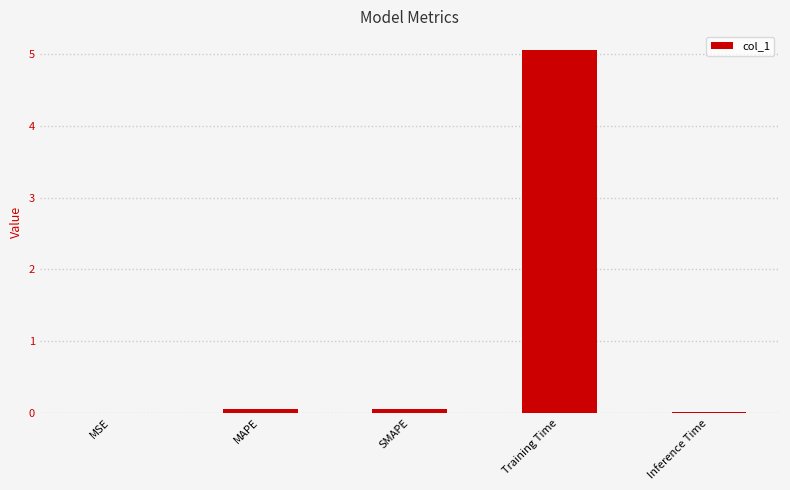

Between Inference Time and Training Time, which is larger?

Training Time